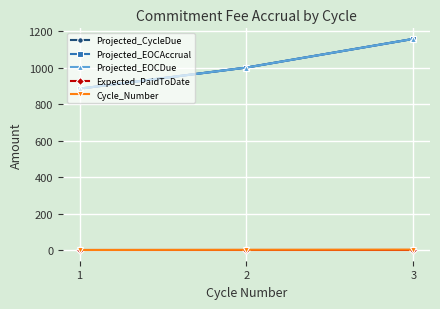

What is the total value across all series at 2?

3005.3